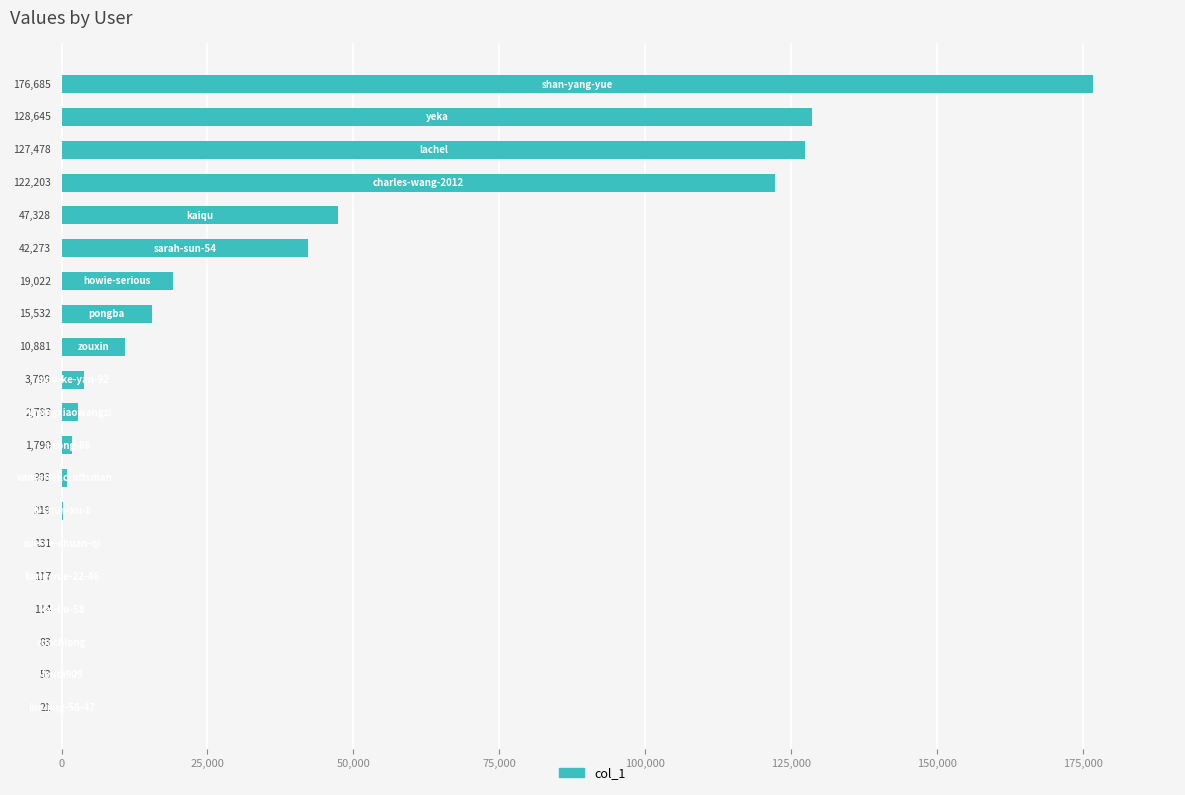

What is the sum of all values?

700140